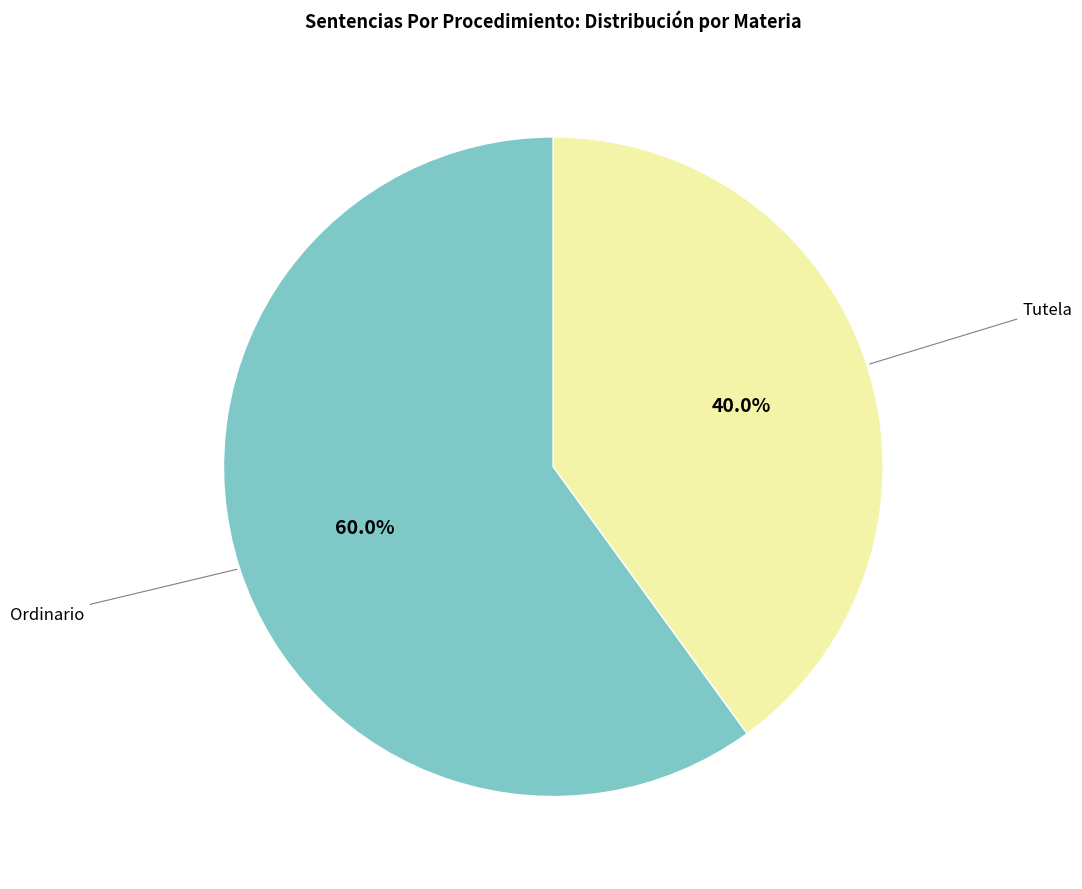

Is it true that Tutela is 53% of the pie?

False